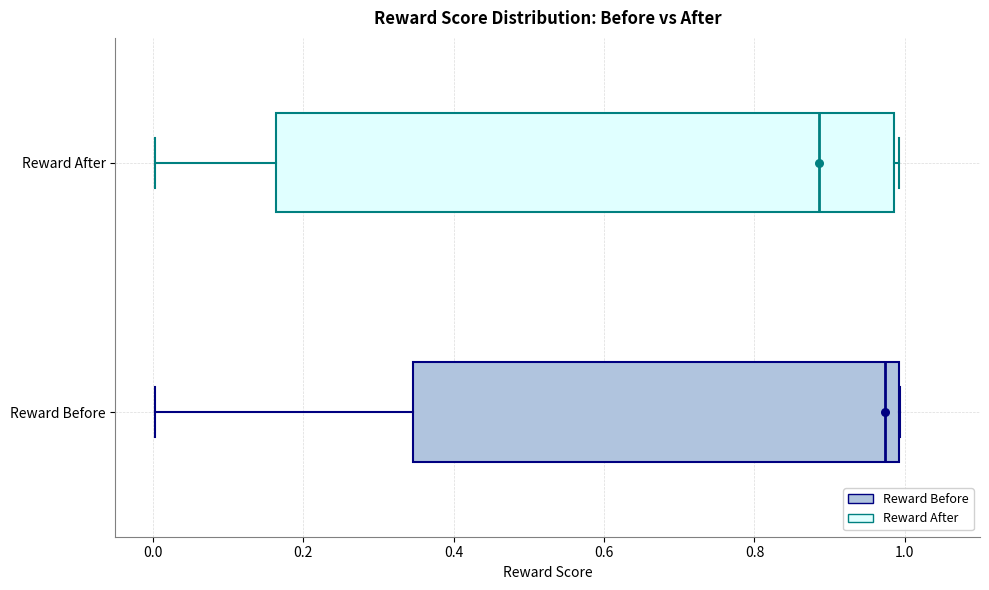

Which box has the furthest to the left median line?

Reward After